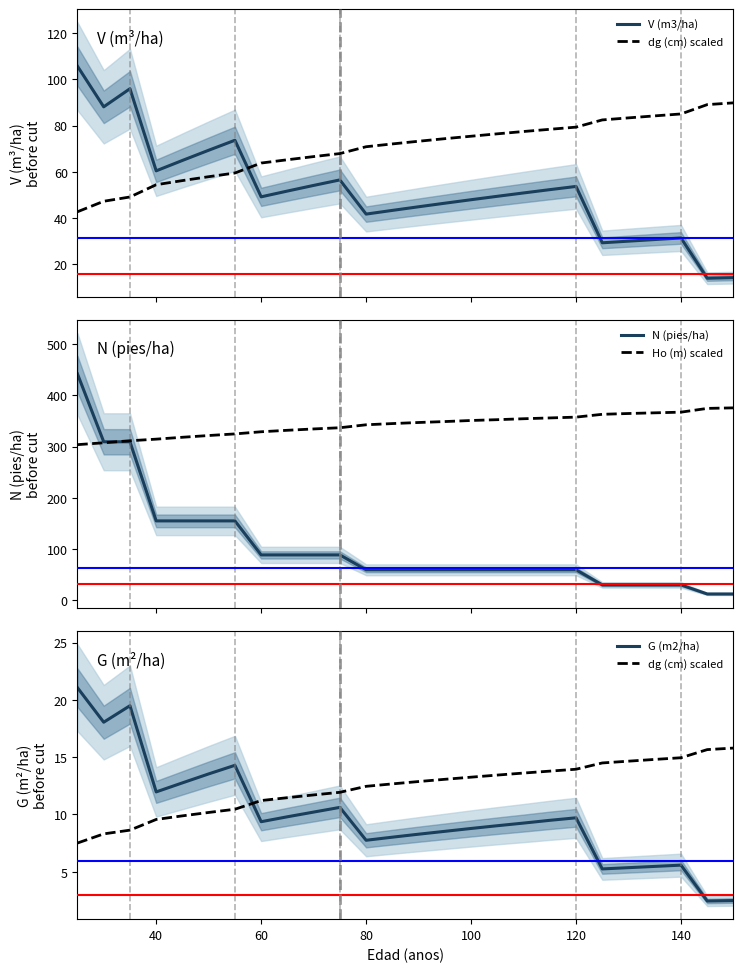

Does the chart have visible grid lines?

No